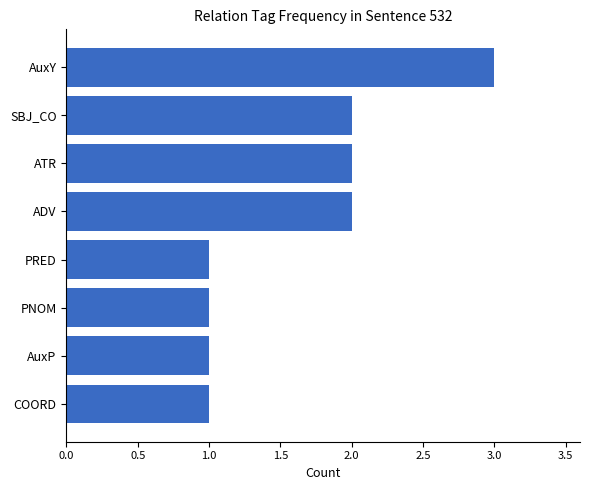

What is the sum of the values at ADV and AuxP?

3